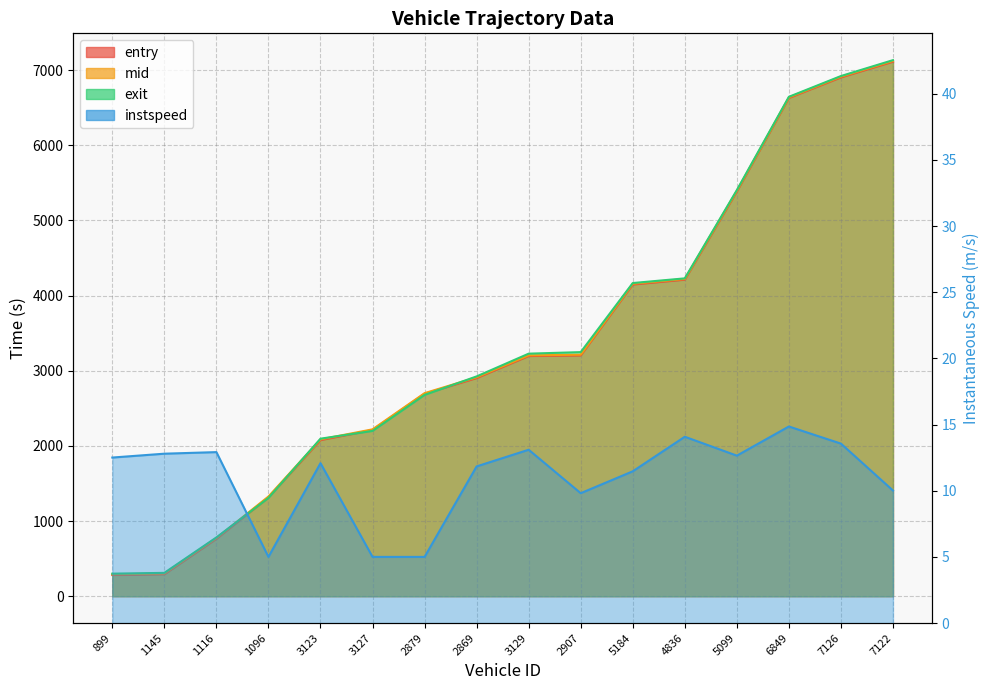

Reading left to right, list all the values displayed in this chart.

entry: 282.4	293.3	765.1	1316.8	2078.0	2212.1	2694.6	2903.6	3196.7	3204.7	4148.2	4212.8	5386.0	6630.3	6904.2	7113.1
mid: 291.5	302.3	774.3	1327.1	2087.4	2221.1	2702.4	2913.4	3205.3	3214.0	4158.1	4221.6	5395.2	6638.0	6913.4	7123.1
exit: 300.8	311.3	782.9	1309.0	2096.7	2200.2	2679.5	2925.3	3228.0	3248.4	4167.6	4229.9	5403.9	6645.7	6922.0	7133.5
instspeed: 12.5	12.8	12.9	5.0	12.1	5.0	5.0	11.8	13.1	9.8	11.5	14.1	12.7	14.9	13.6	10.0